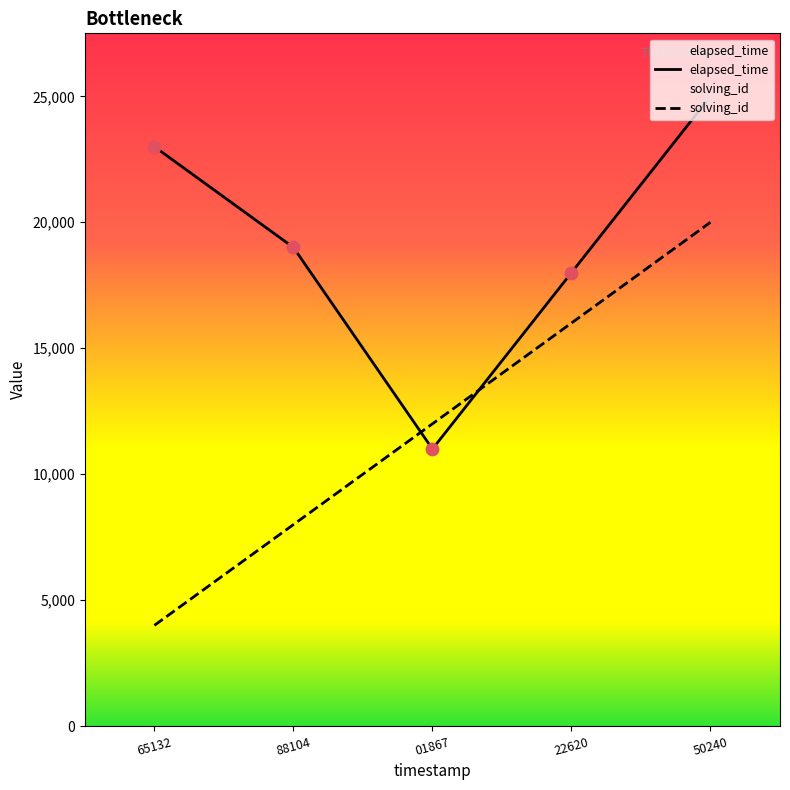

Which series has the largest total across all categories?

elapsed_time